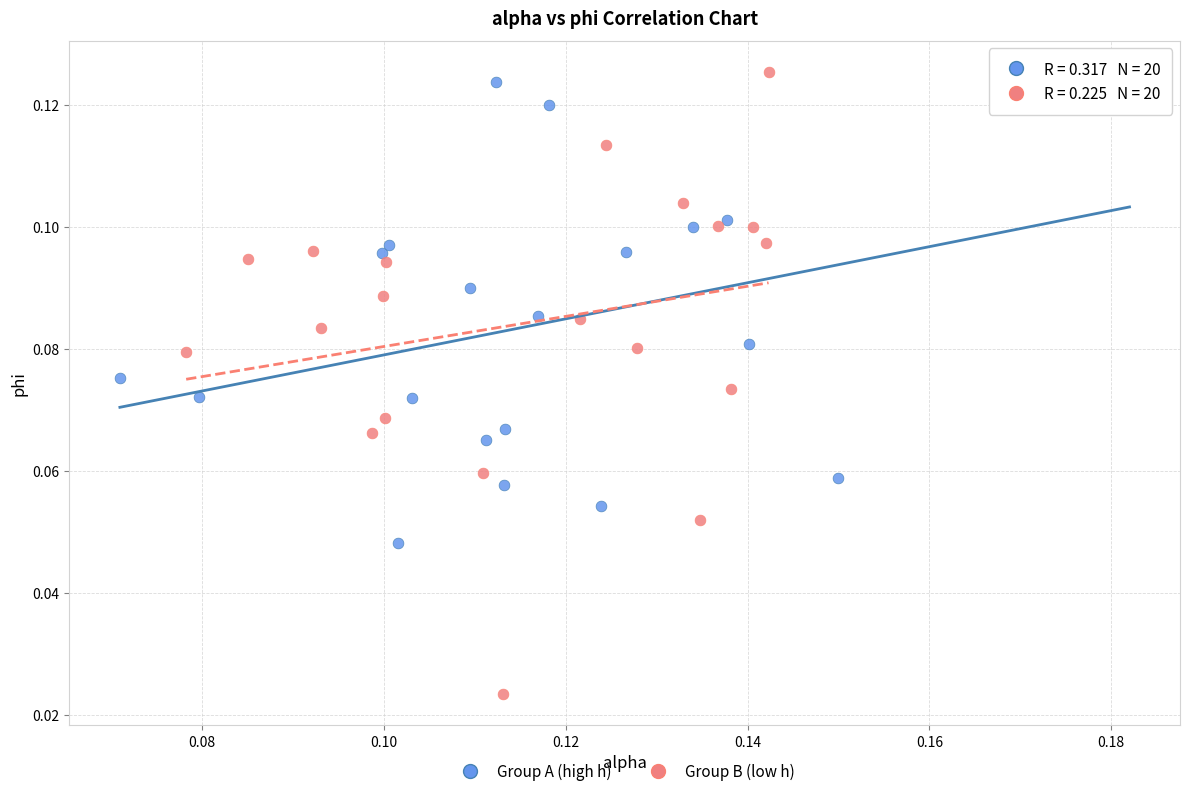

Which series has the largest Y range (max minus min)?

Group B (low h)